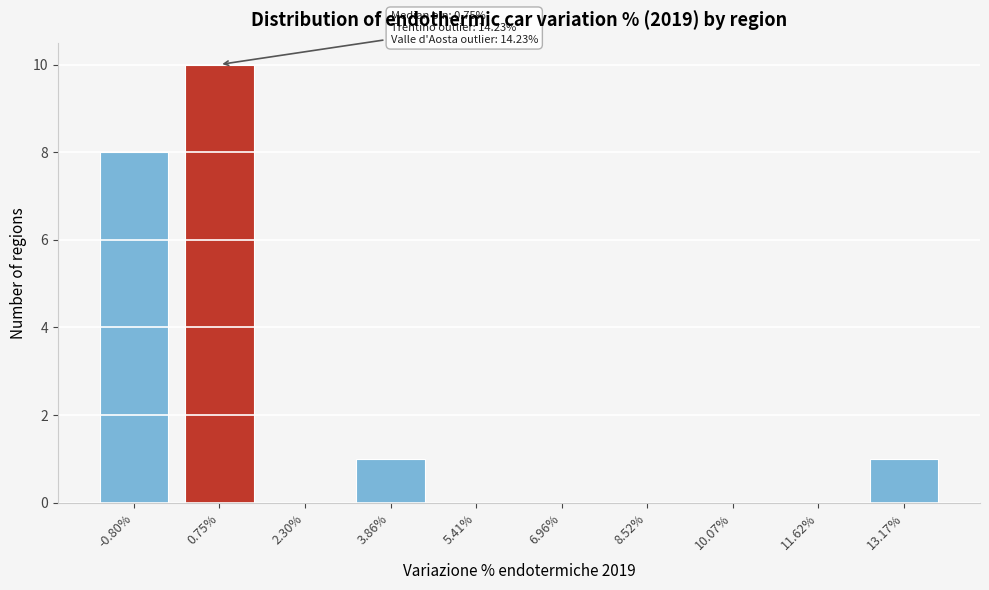

Reading right to left, extract all data points from this chart.

13.17%=1	11.62%=0	10.07%=0	8.52%=0	6.96%=0	5.41%=0	3.86%=1	2.30%=0	0.75%=10	-0.80%=8